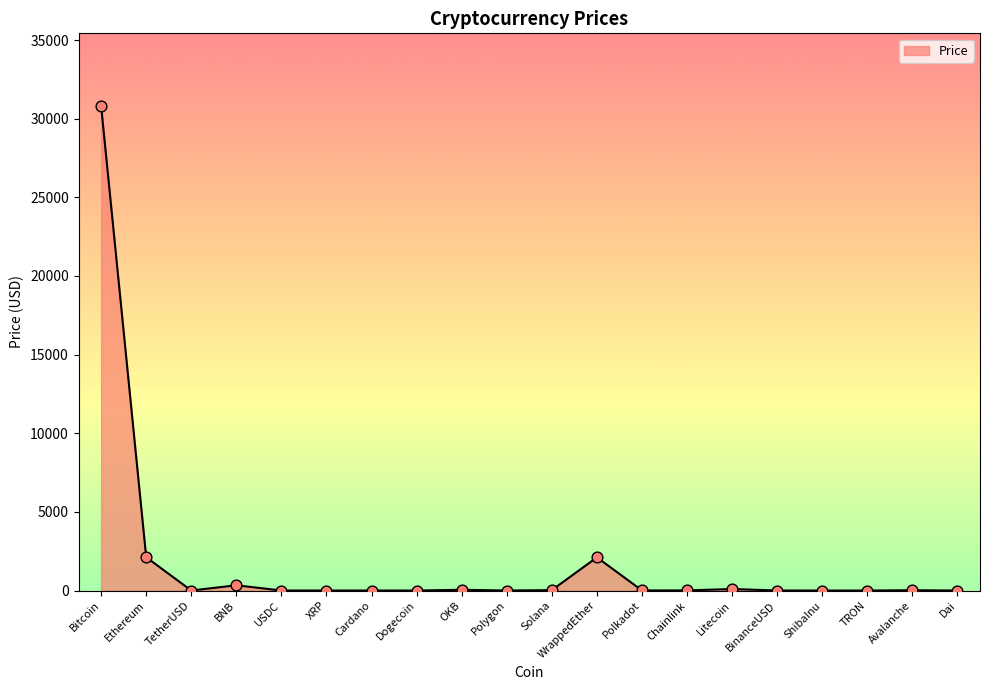

What is the change in value from Polkadot to Dai?

-5.8